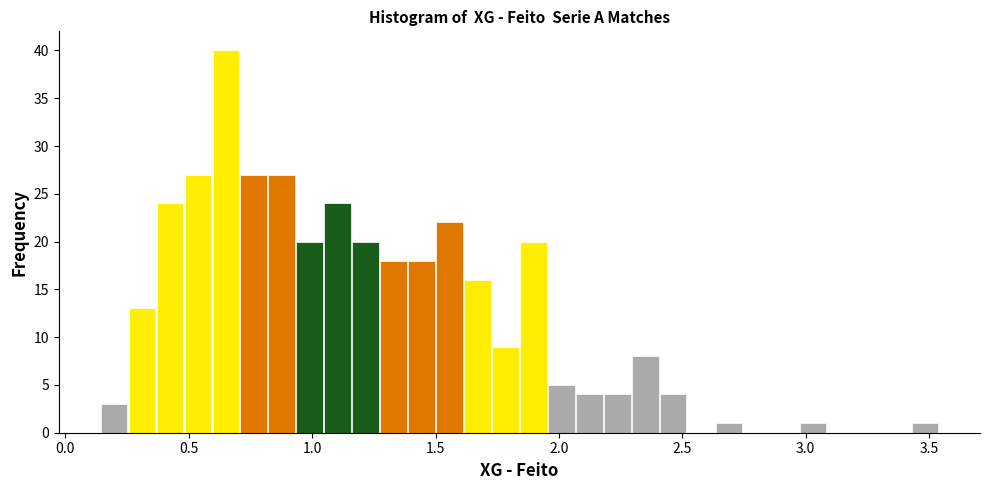

Around what value on the x-axis is the tallest bar? Give the approximate position of its centre, as read against the axis.

0.65